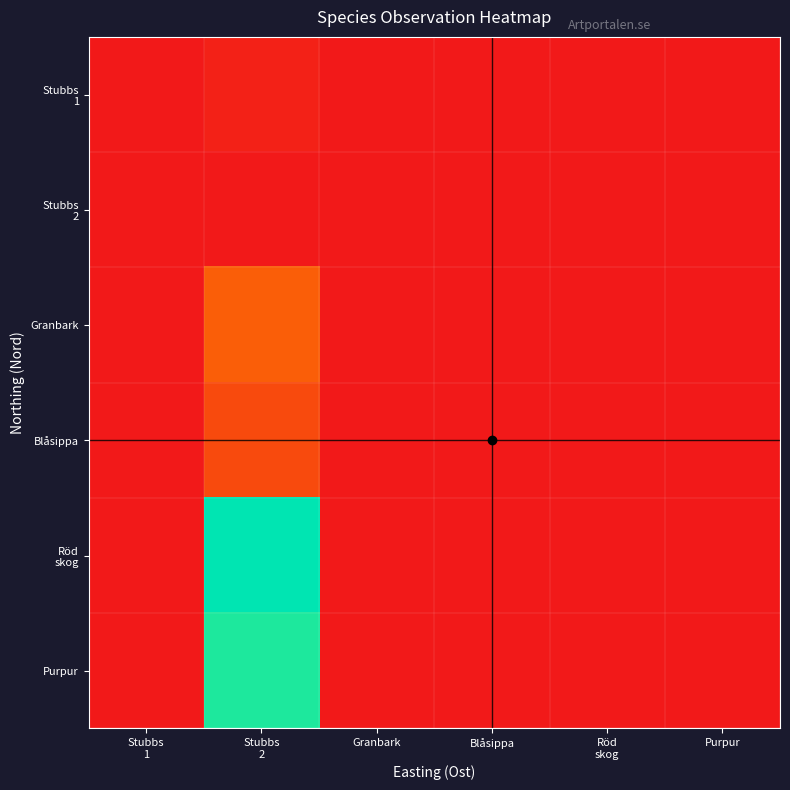

Between Blåsippa and Granbark, which is larger?

Blåsippa